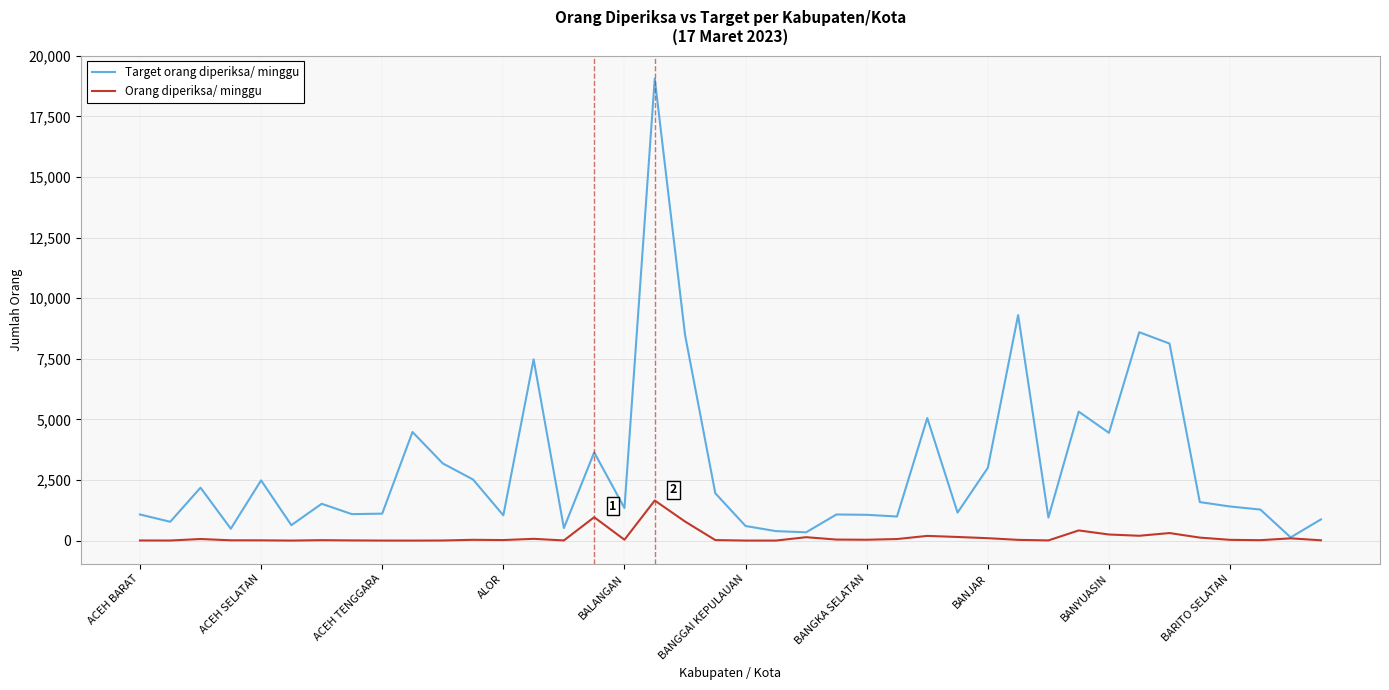

List the series in order of their overall mean, highest first.

Target orang diperiksa/ minggu, Orang diperiksa/ minggu